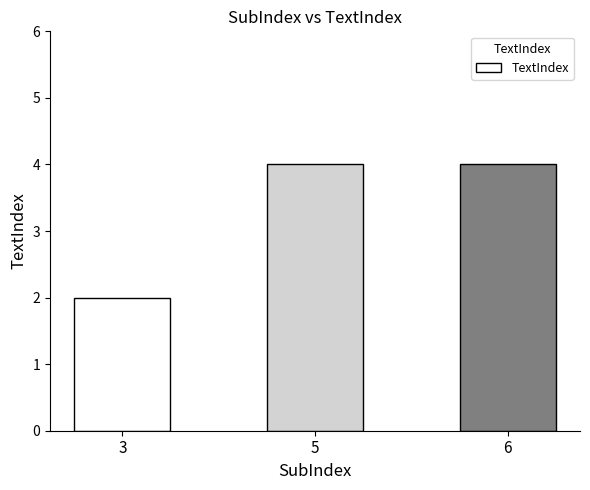

Is it true that the value at 5 is 4?

True